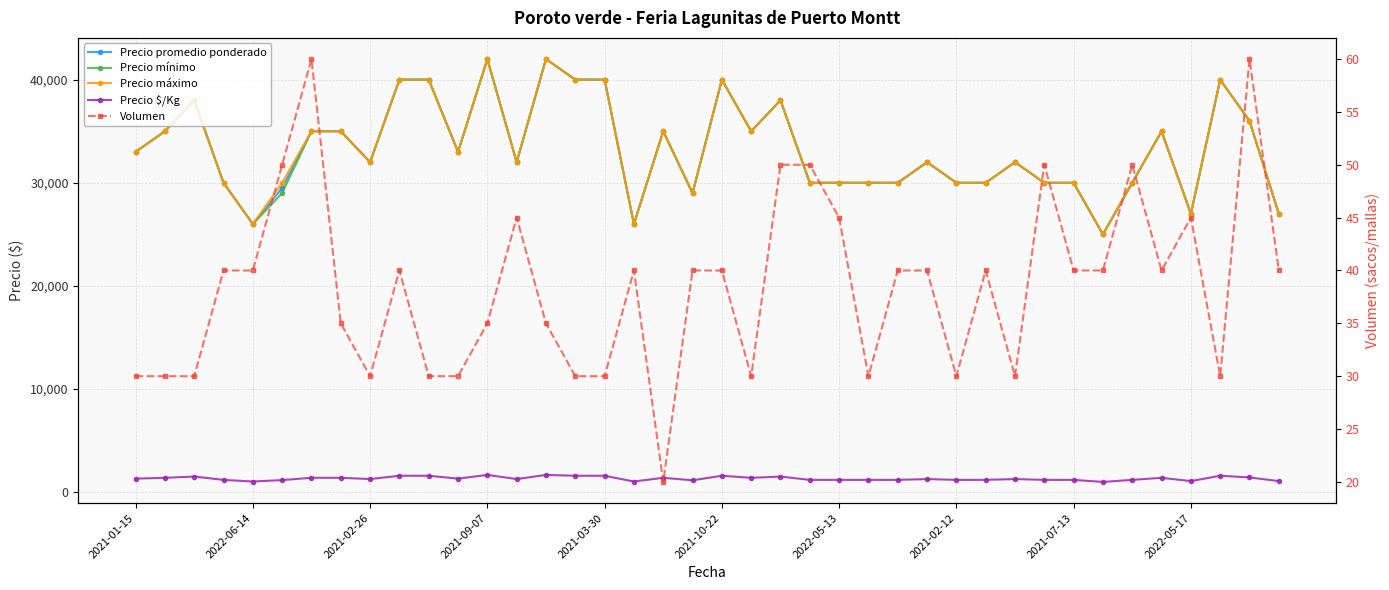

True or false: Precio máximo and Volumen cross at least once.

False